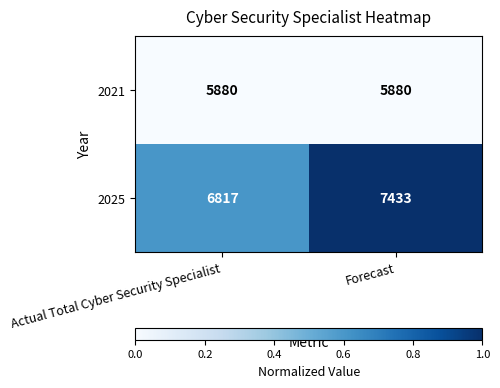

How many categories are shown in the chart?

2